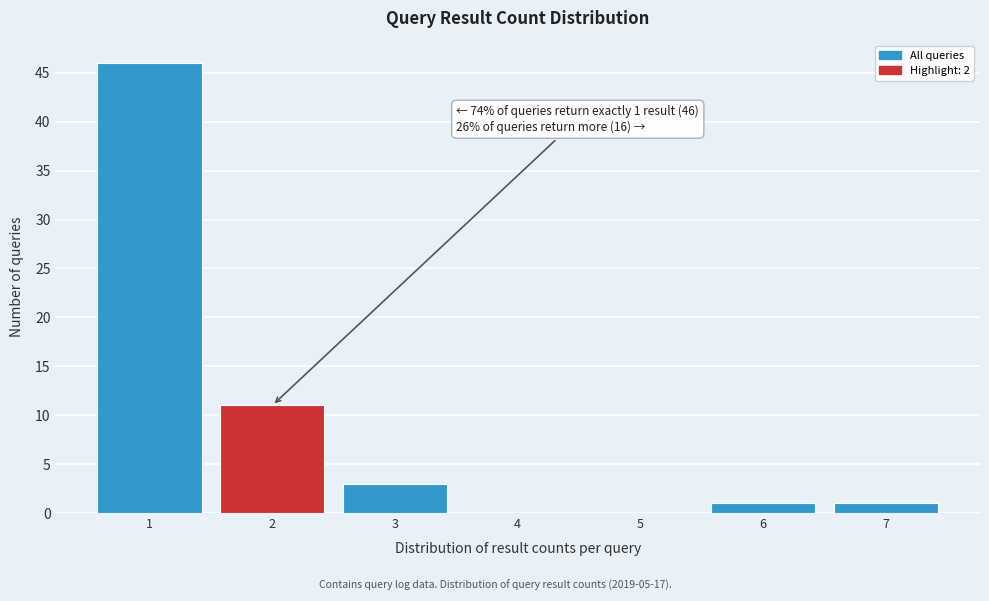

Reading left to right, transcribe all the data shown in this chart.

1=46	2=11	3=3	4=0	5=0	6=1	7=1